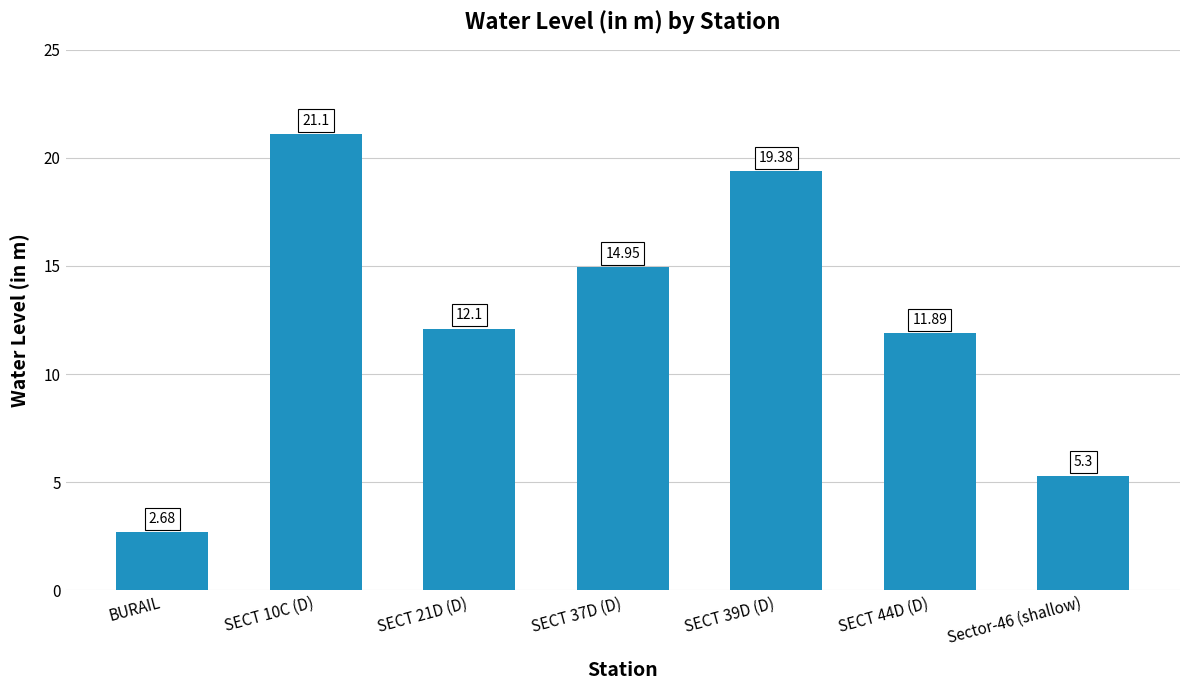

Does the chart contain any negative values?

No